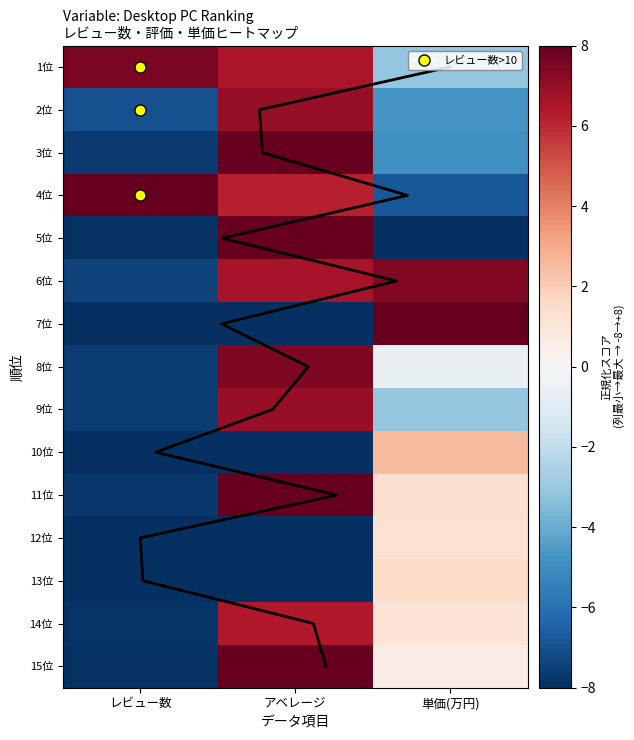

At which category is the sum across all series the highest?

アベレージ